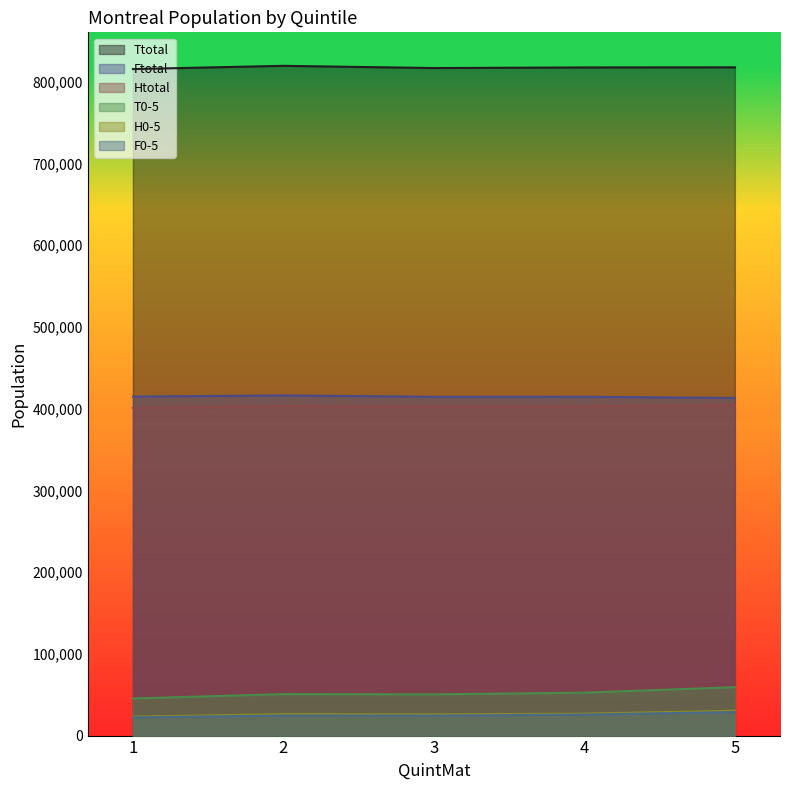

What is the smallest value displayed?

22220